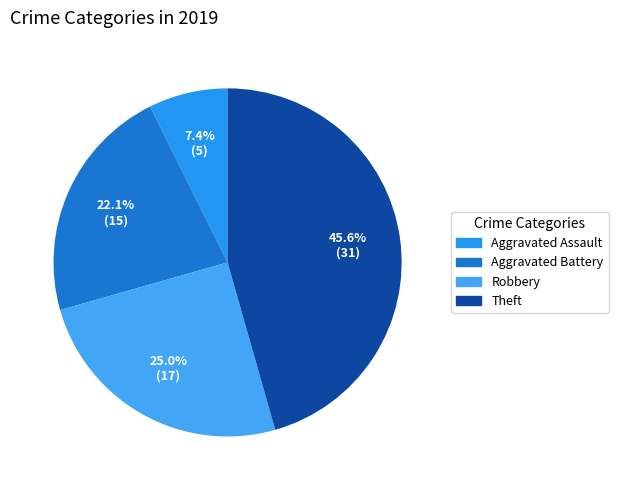

Combined, do Aggravated Battery and Aggravated Assault account for over 50%?

No